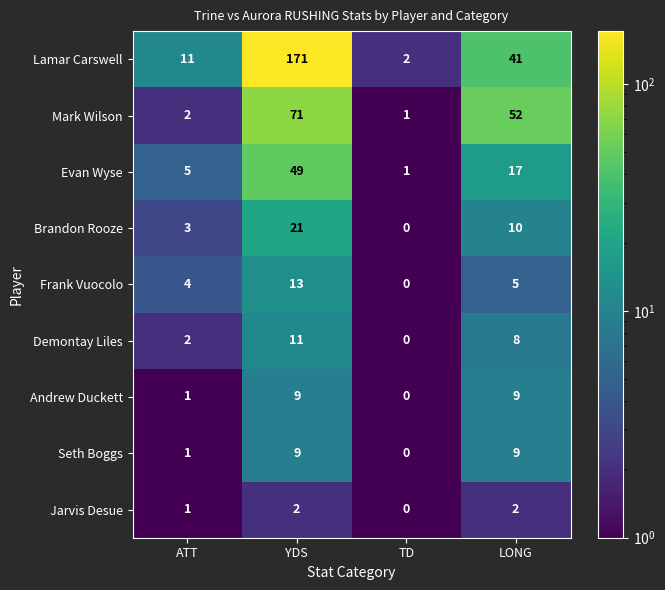

What is the total value across all series at YDS?

356